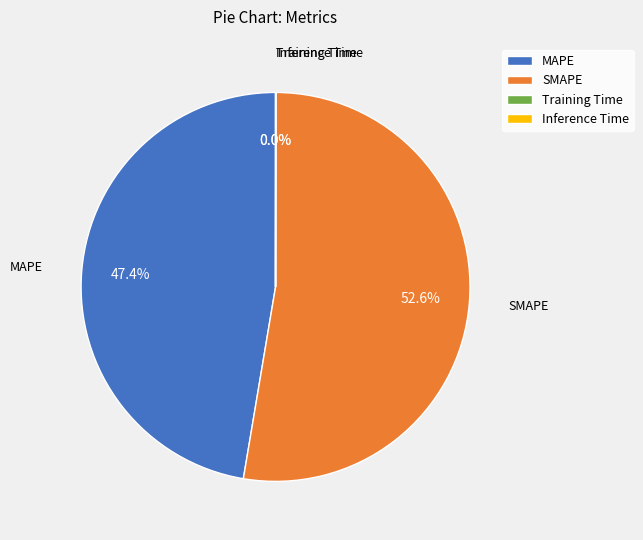

How much of the chart is everything except SMAPE?

47.4%